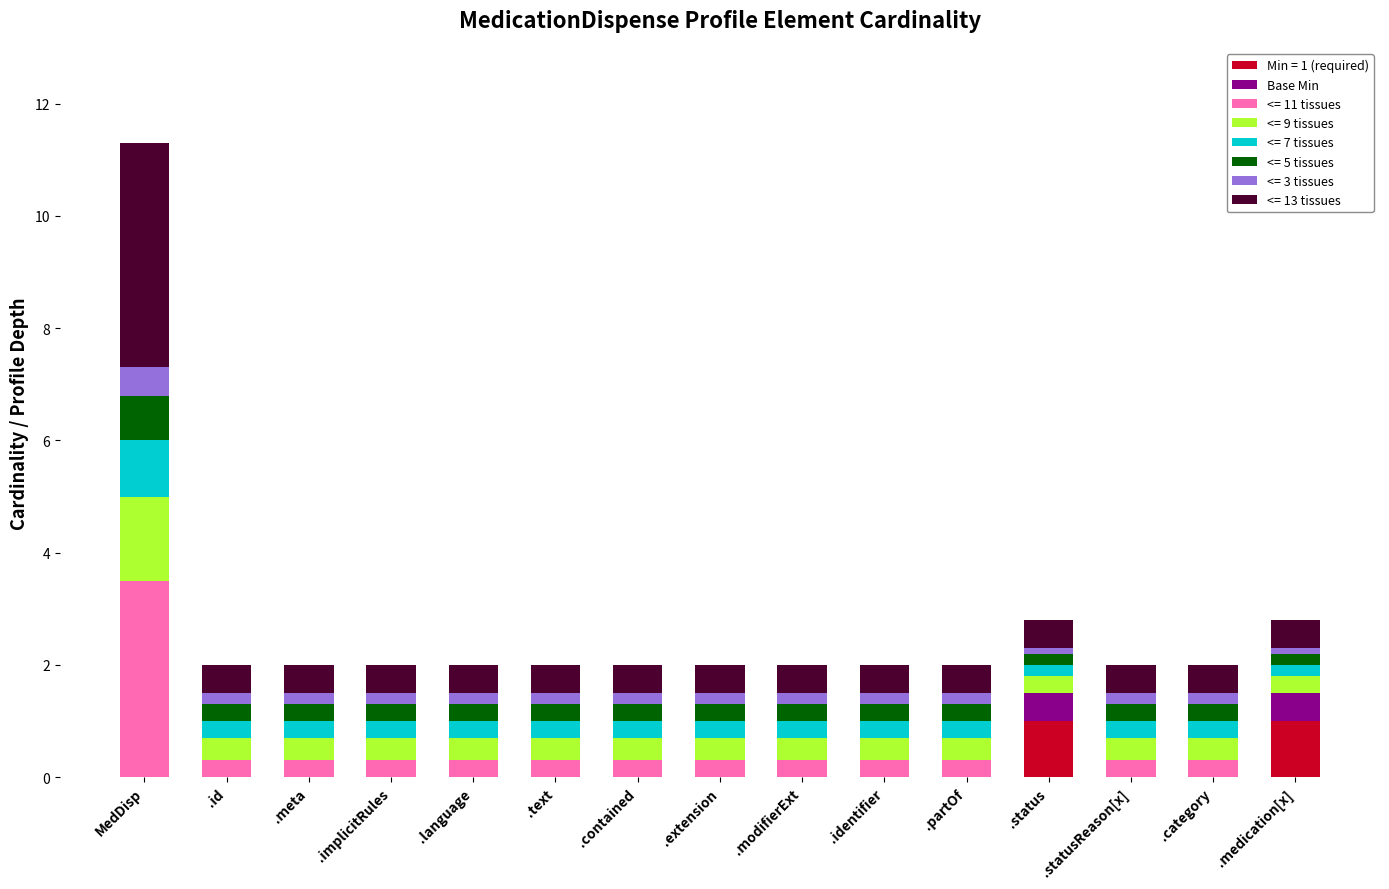

Are the bars horizontal?

No